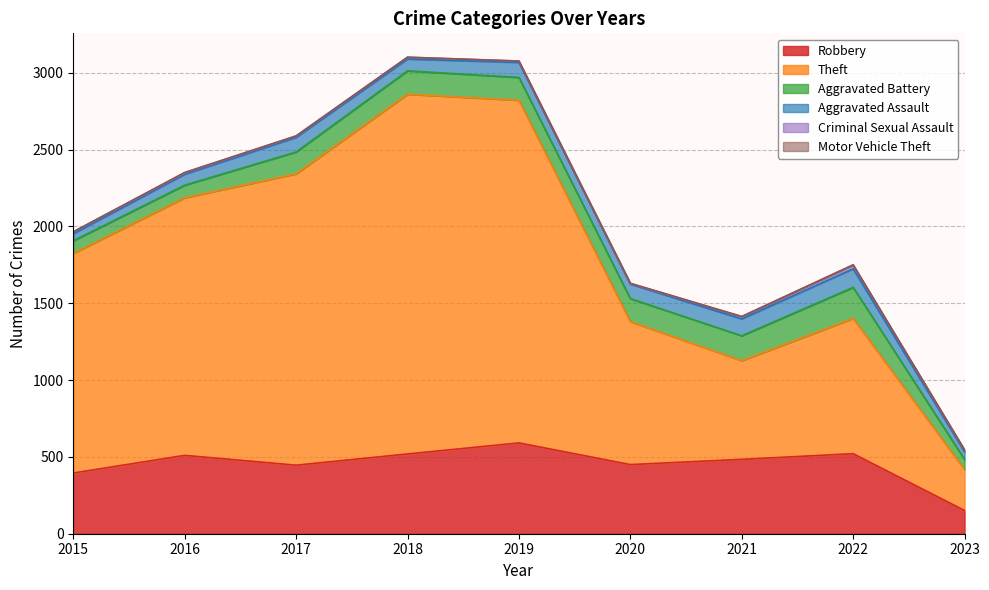

At which label does Criminal Sexual Assault reach its peak?

2022